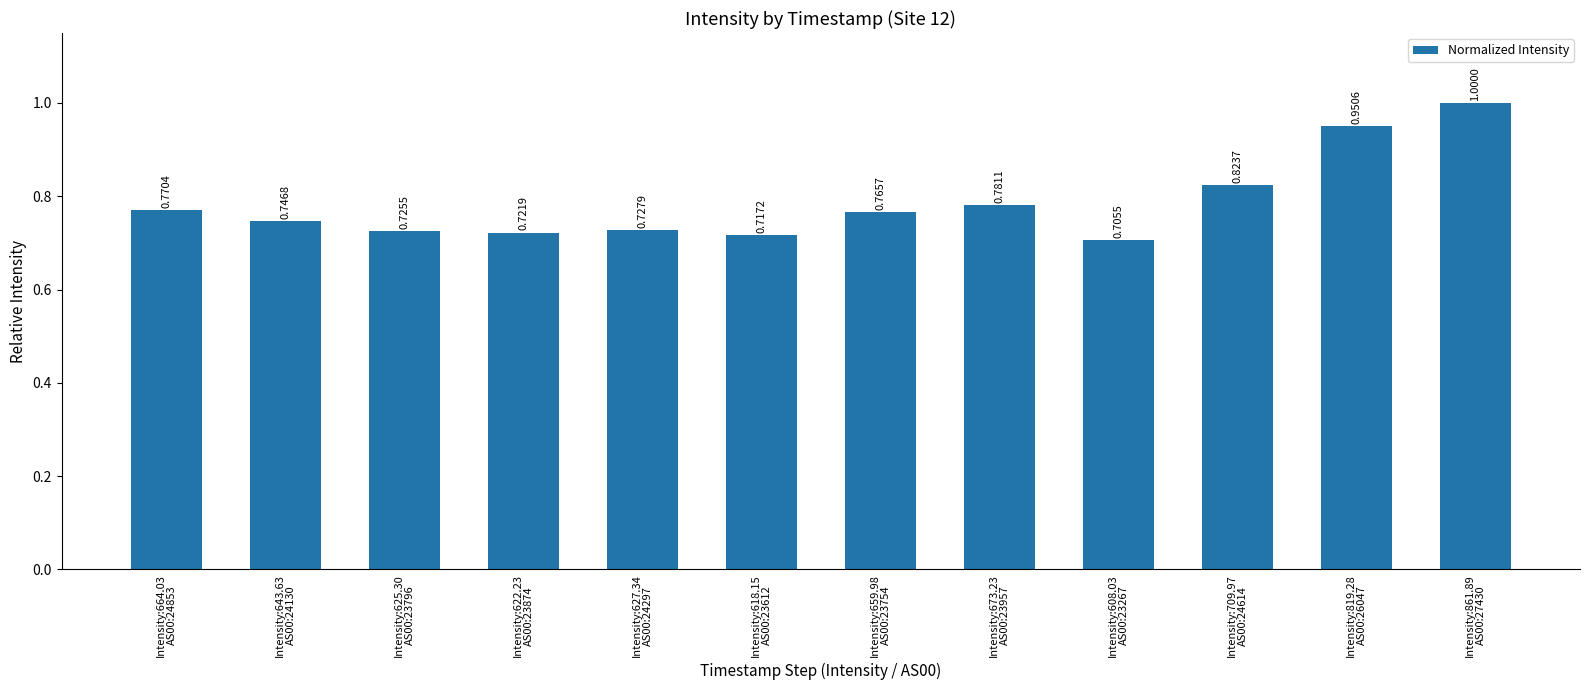

How many bars are there in total?

12